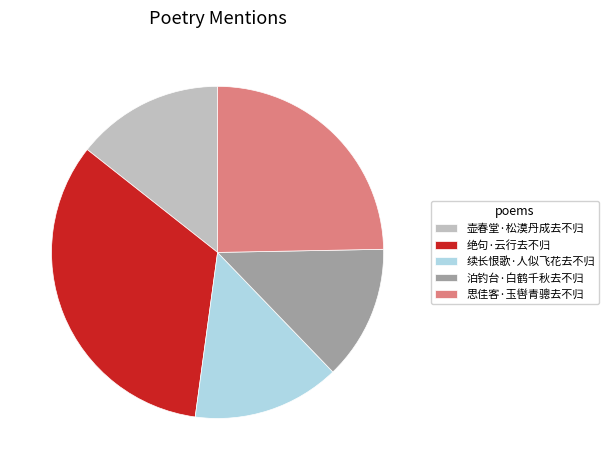

Do 绝句·云行去不归 and 壶春堂·松漠丹成去不归 together represent more than half of the pie?

No